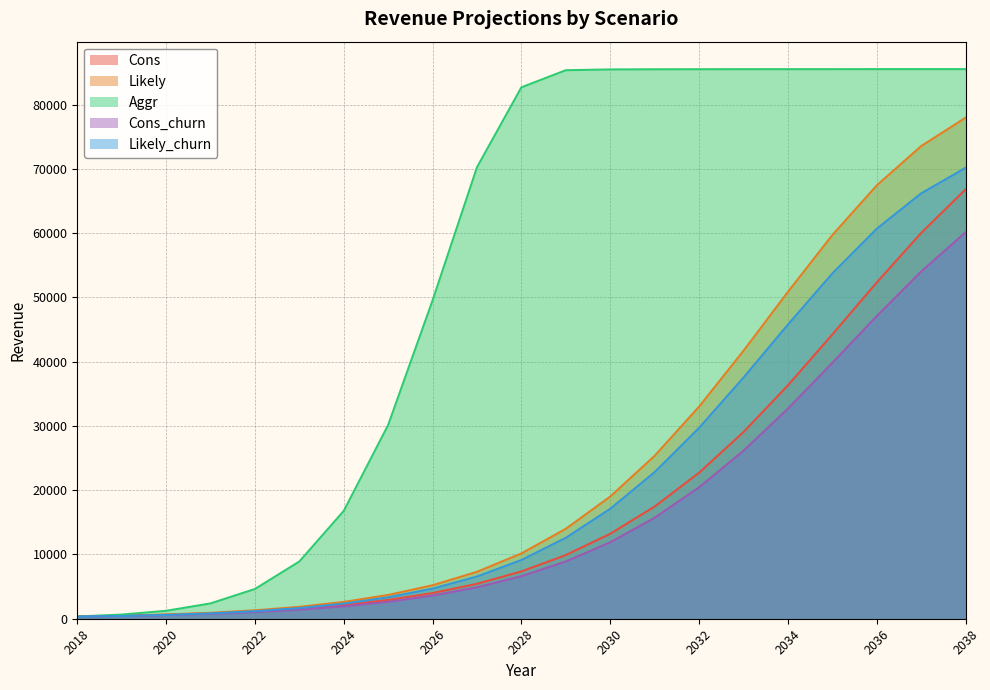

At which label does Aggr reach its peak?

2036